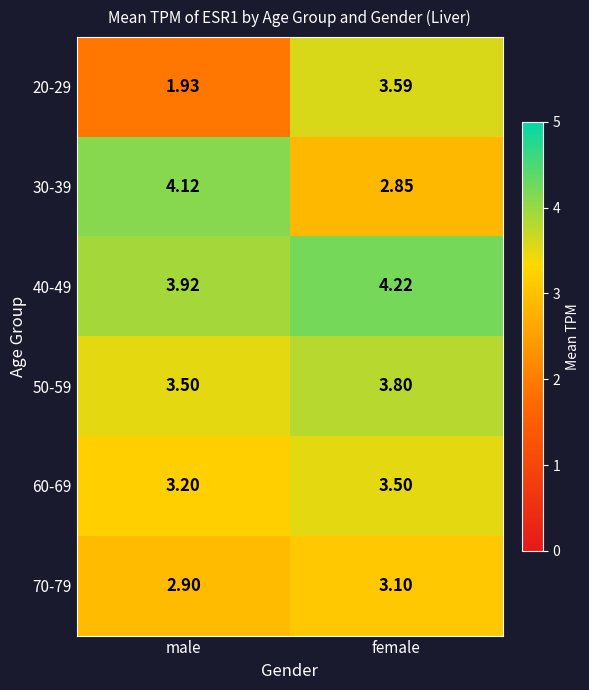

Where is 30-39 nearest to the value 3?

female